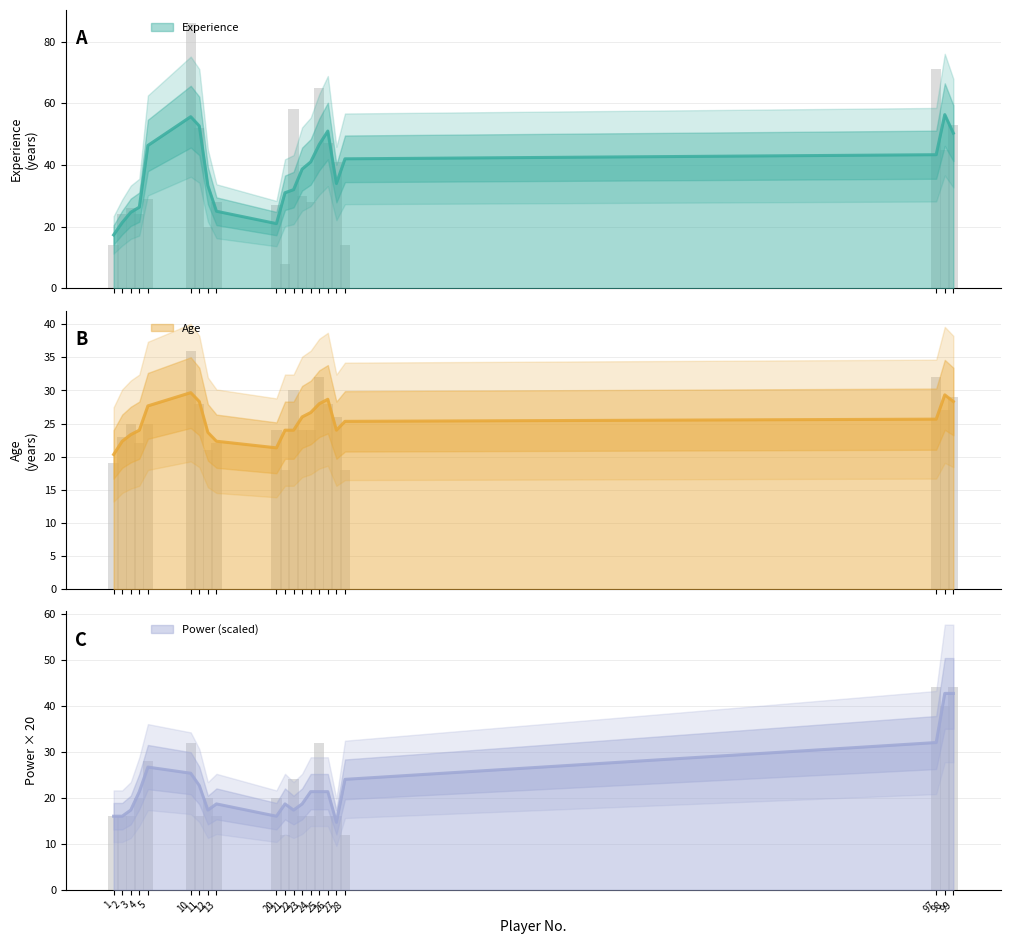

The Experience series shows 5 at 2. True or false?

False